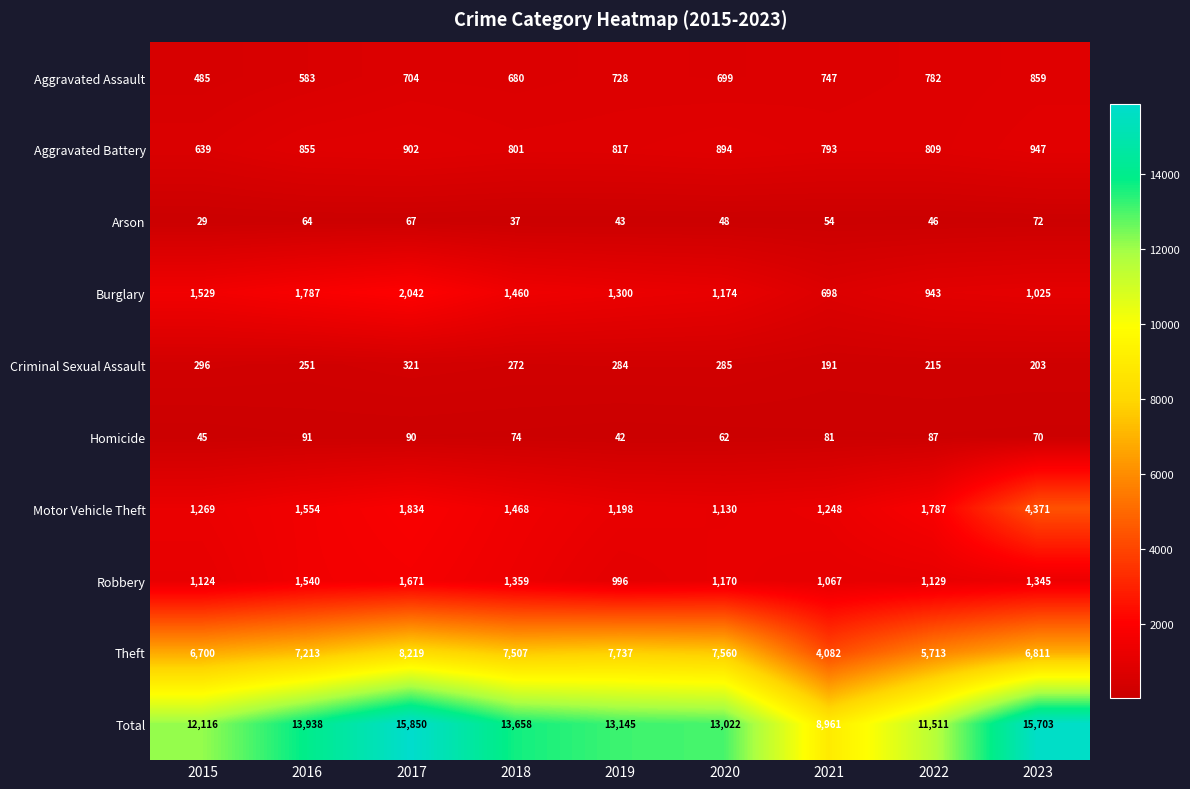

At how many categories does at least one series exceed 2756?

9